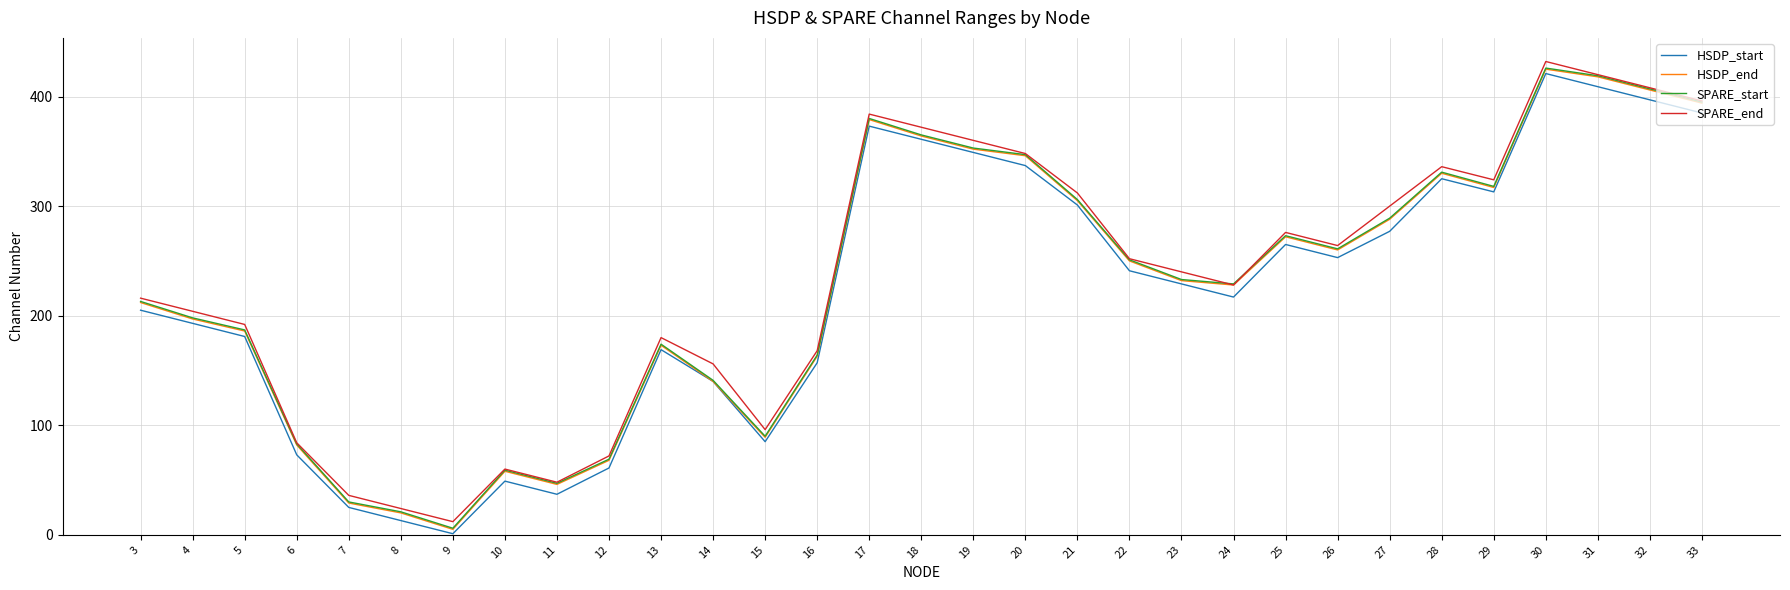

List the labels in order of SPARE_end value, largest first.

30, 31, 32, 33, 17, 18, 19, 20, 28, 29, 21, 27, 25, 26, 22, 23, 24, 3, 4, 5, 13, 16, 14, 15, 6, 12, 10, 11, 7, 8, 9